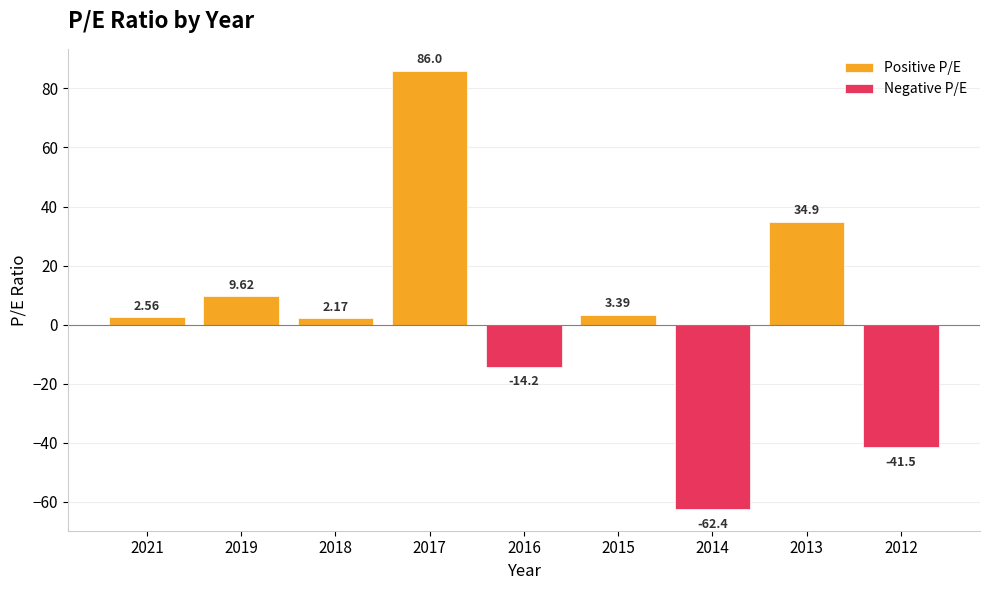

Is the value of Positive P/E at 2018 greater than the value of Negative P/E at 2017?

Yes